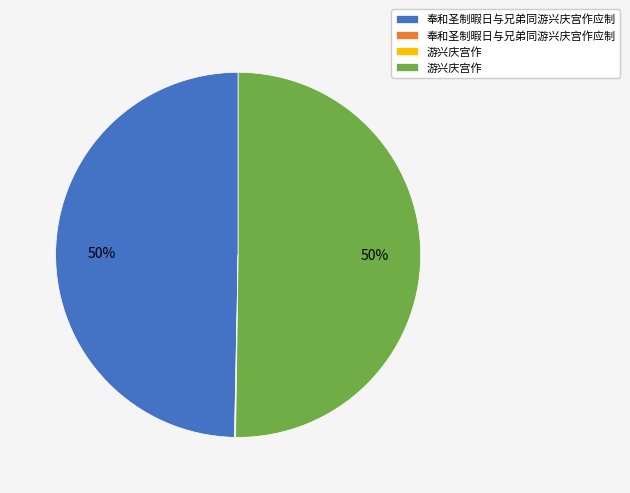

To the nearest percent, what is the difference between the largest and smallest slice percentages?

50%